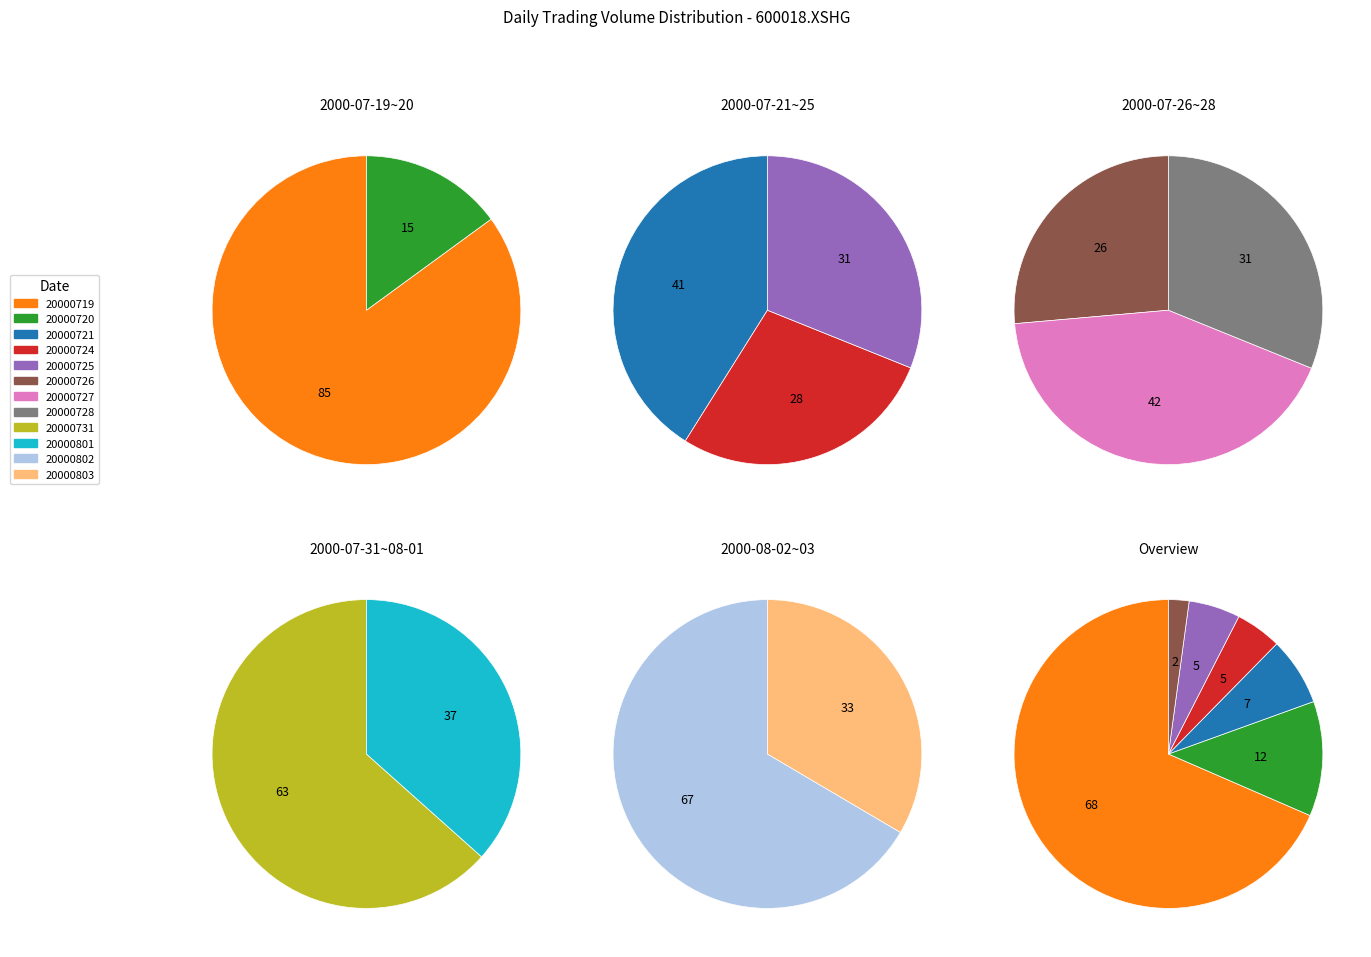

Approximately how many times larger is the value at 20000720 compared to 20000725?

2.2